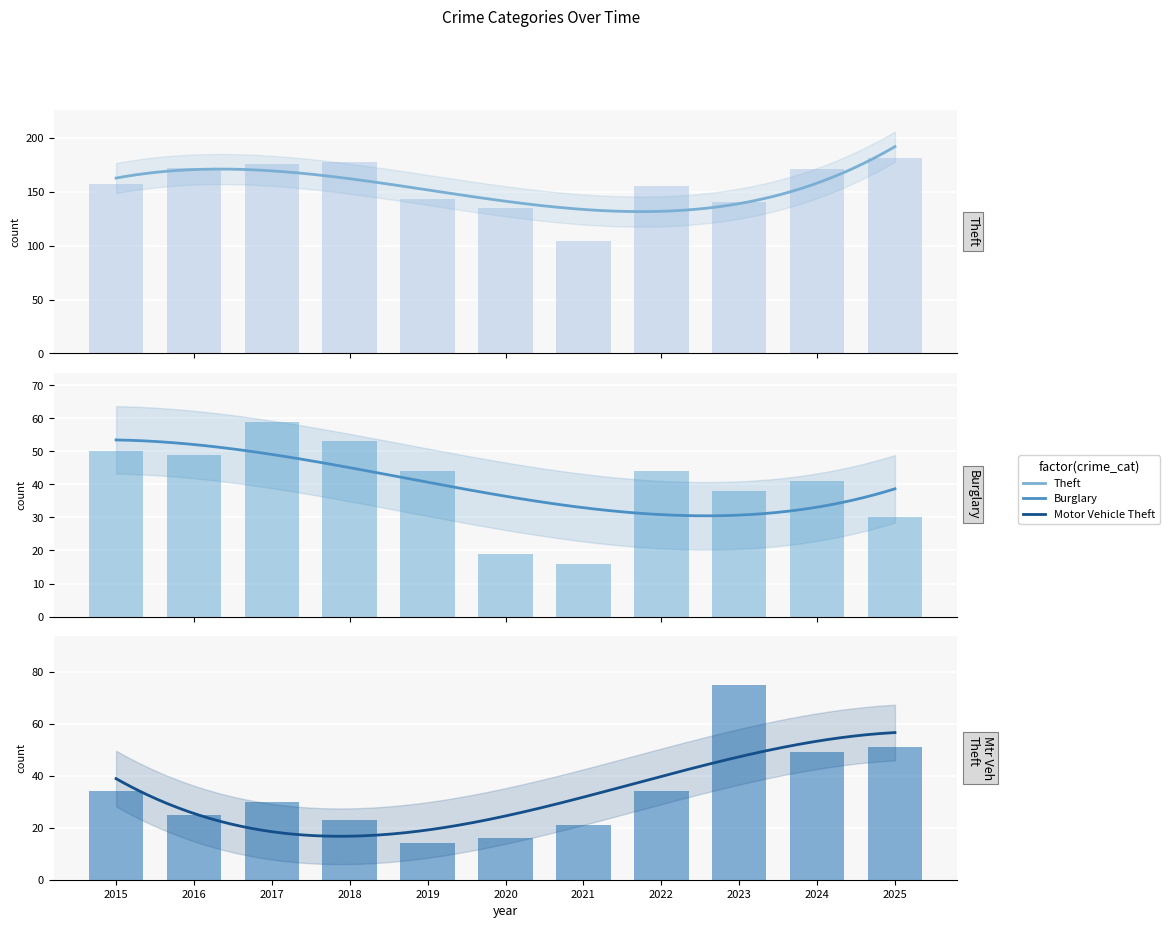

At which category is the sum across all series the highest?

2017